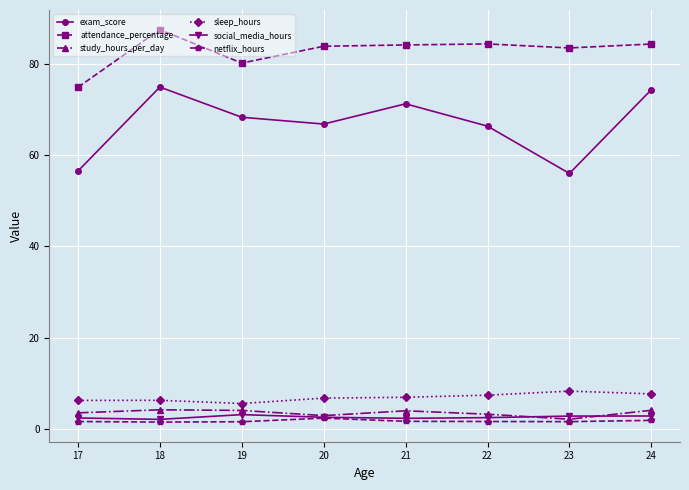

The value of attendance_percentage at 17 is 43.3. True or false?

False